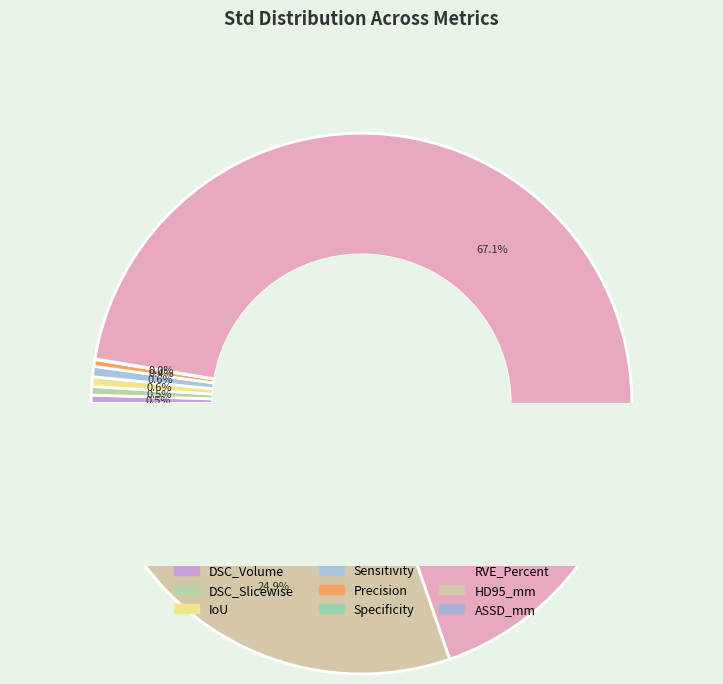

To the nearest percent, what is the combined percentage of RVE_Percent and IoU?

68%